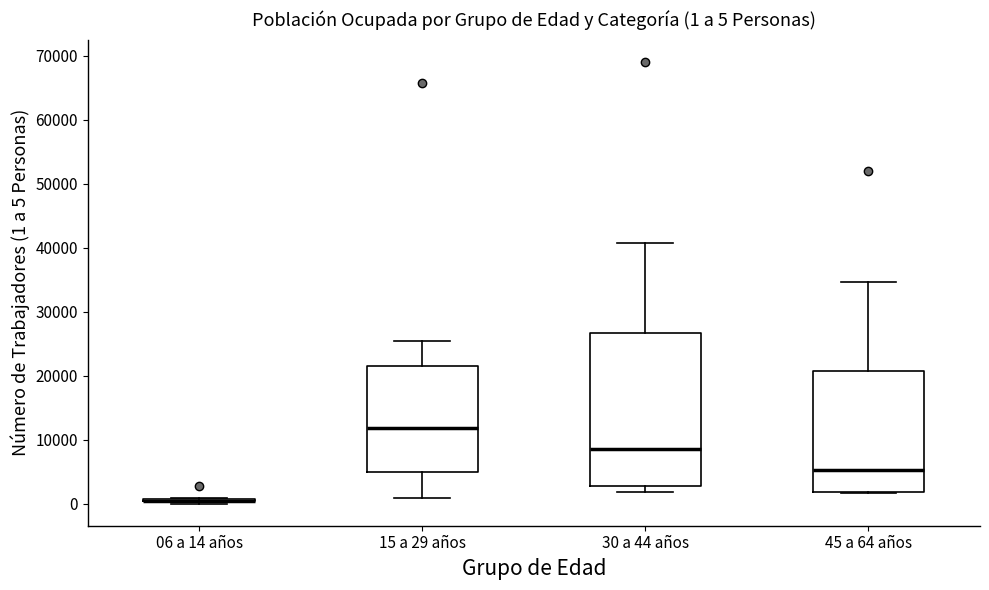

Comparing the boxes themselves (not the whiskers), which one is the tallest?

30 a 44 años